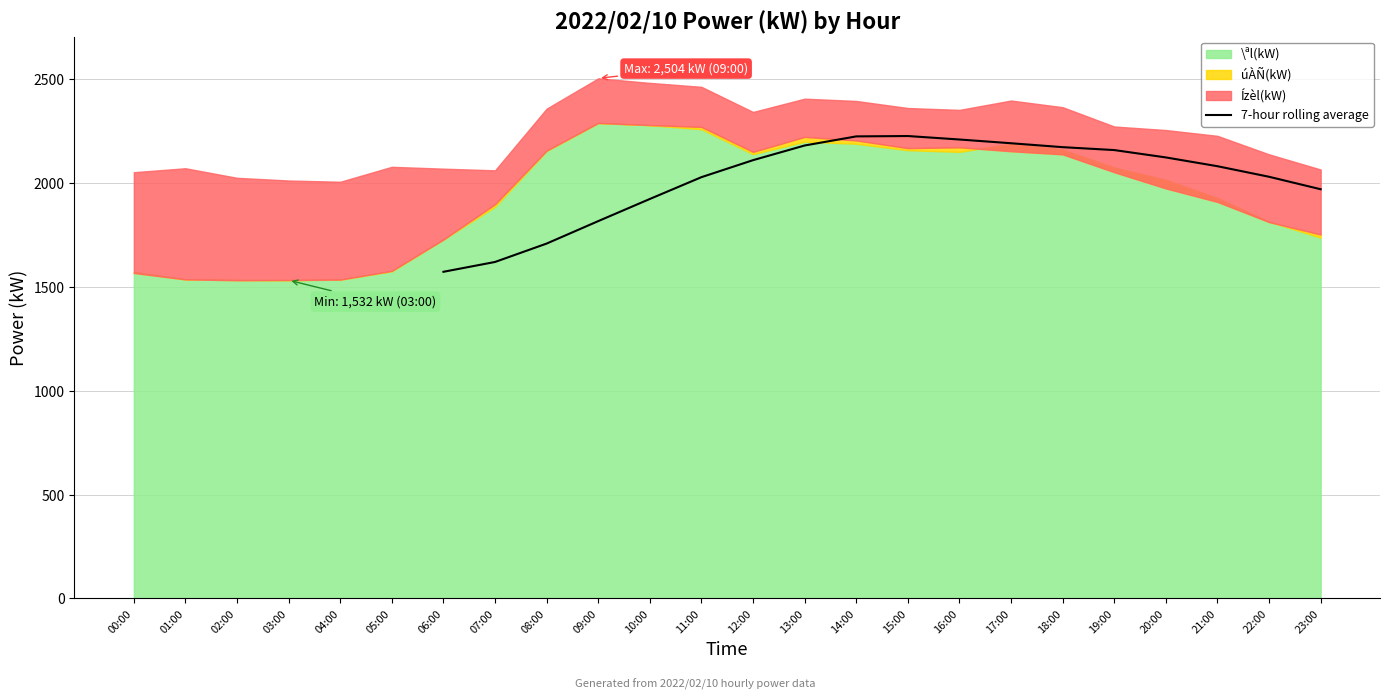

True or false: 7-hour rolling average has a value of 2158.6 at 19:00.

True